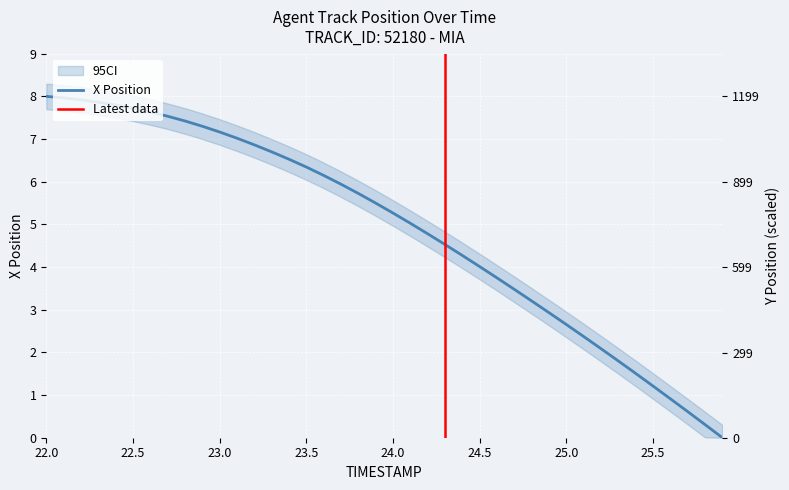

How many values in Y are above zero?

39